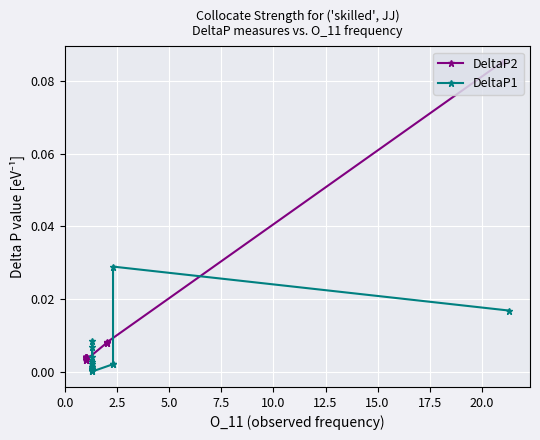

The value of DeltaP1 at 14 is 0.0. True or false?

True